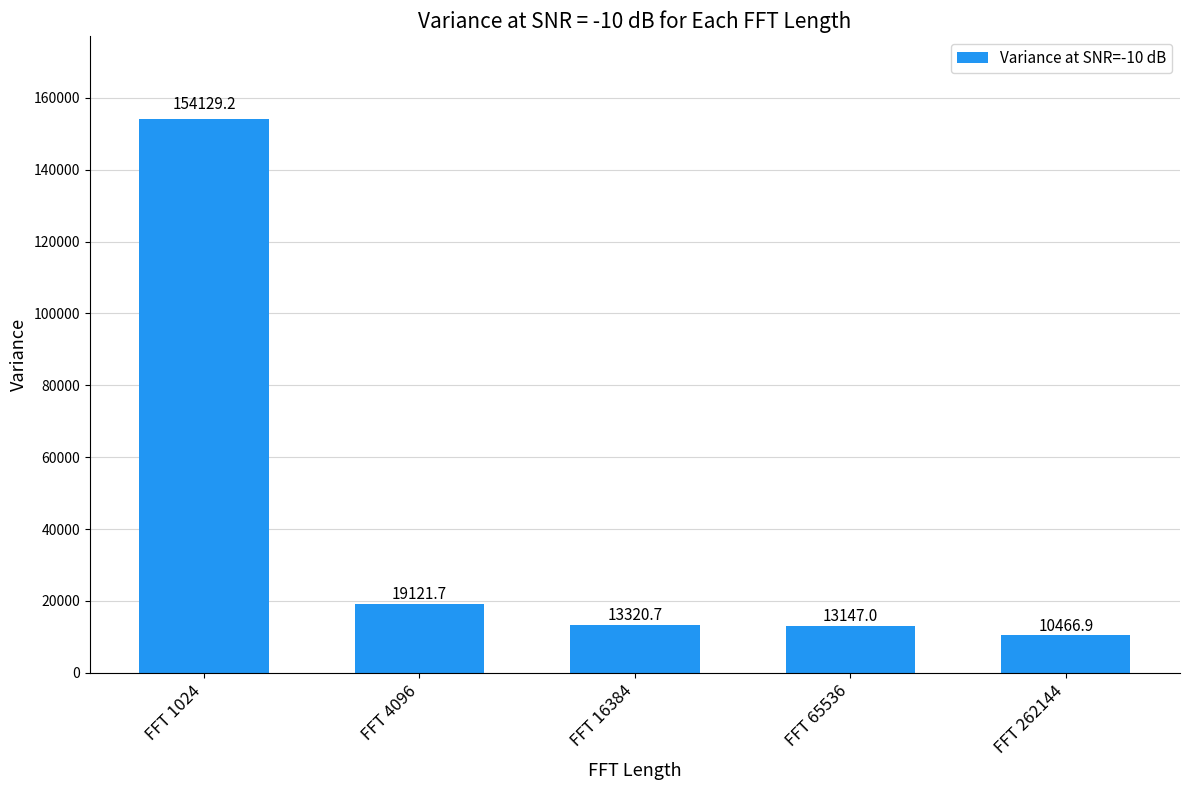

What is the ratio of the value at FFT 65536 to the value at FFT 262144?

1.3